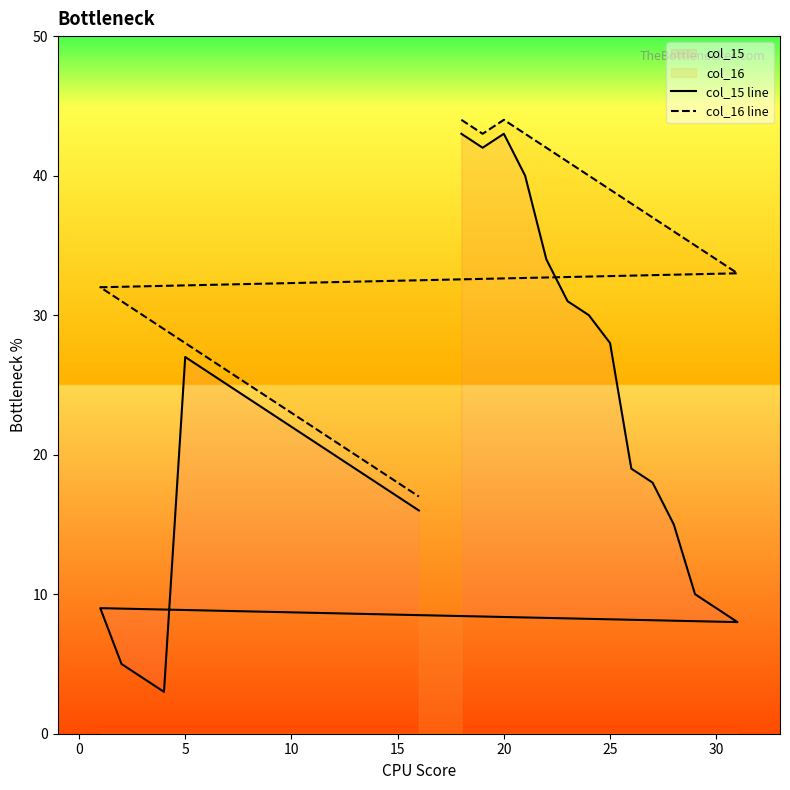

What is the minimum value for col_15 line?

3